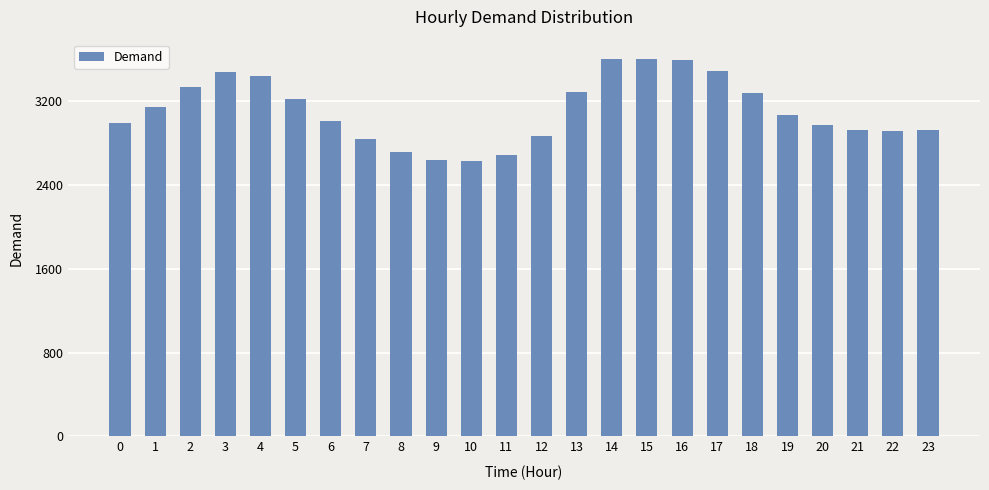

Approximately how many times larger is the value at 17 compared to 9?

1.3